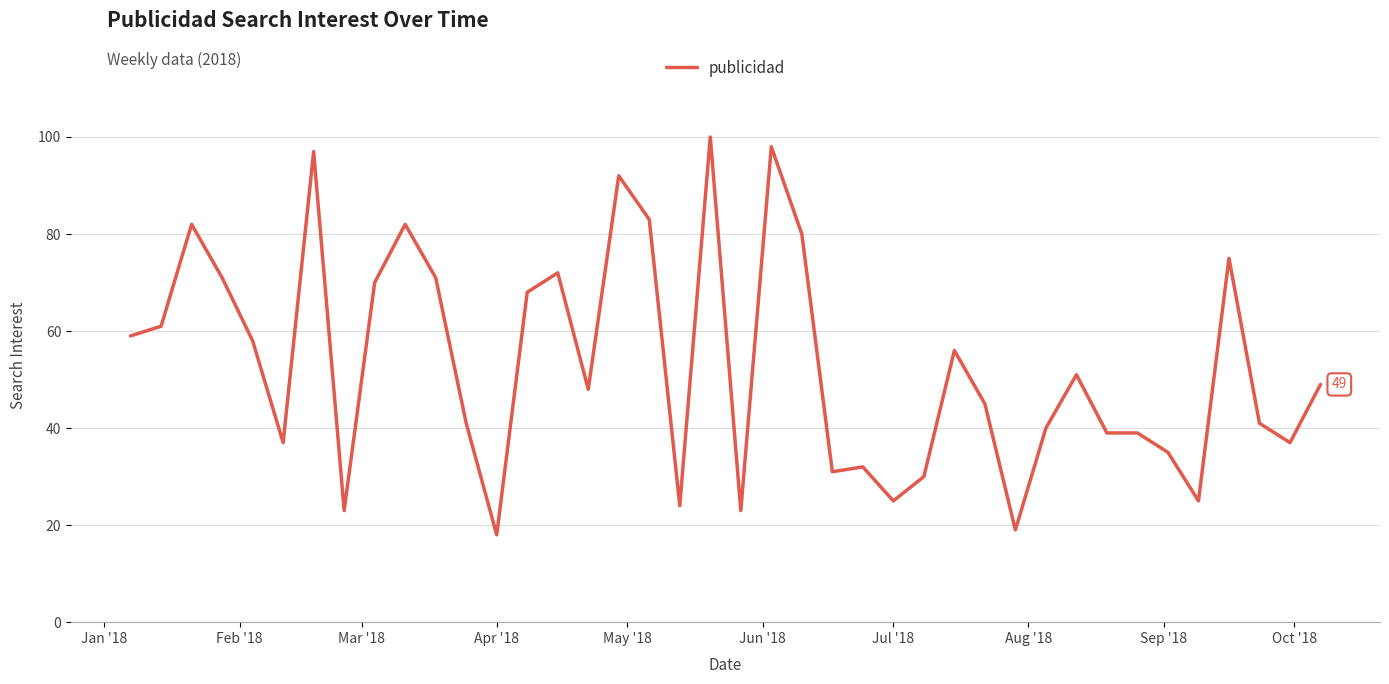

What is the difference between the maximum and minimum values?

82